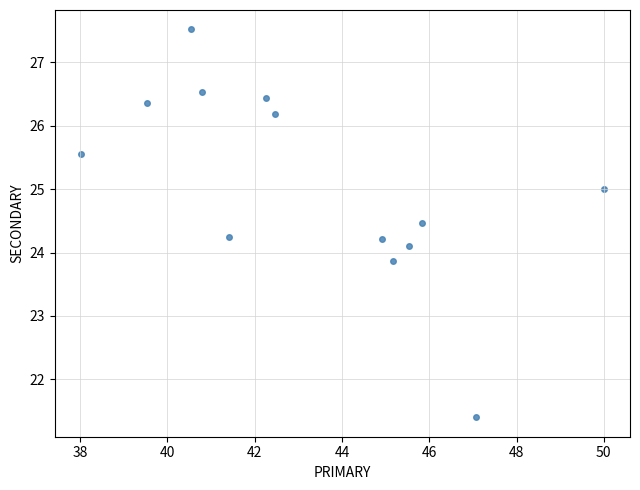

What is the range of Y values (max minus min)?

6.1